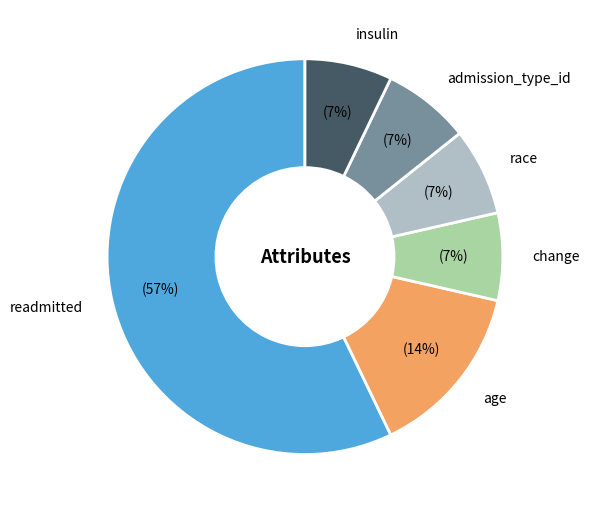

What percentage is the insulin slice, to the nearest percent?

7%